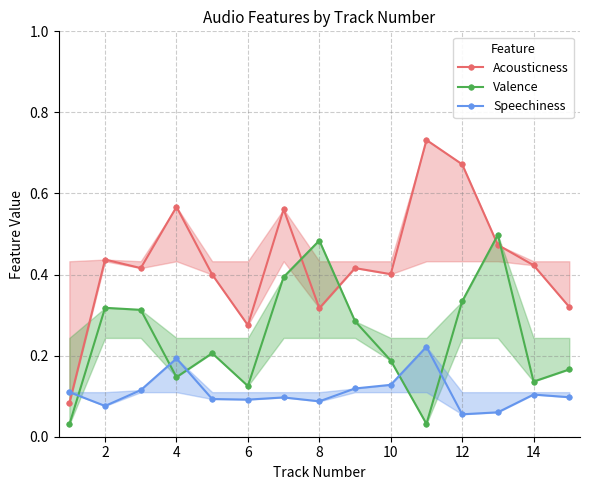

The Acousticness series shows 0.7 at 2. True or false?

False